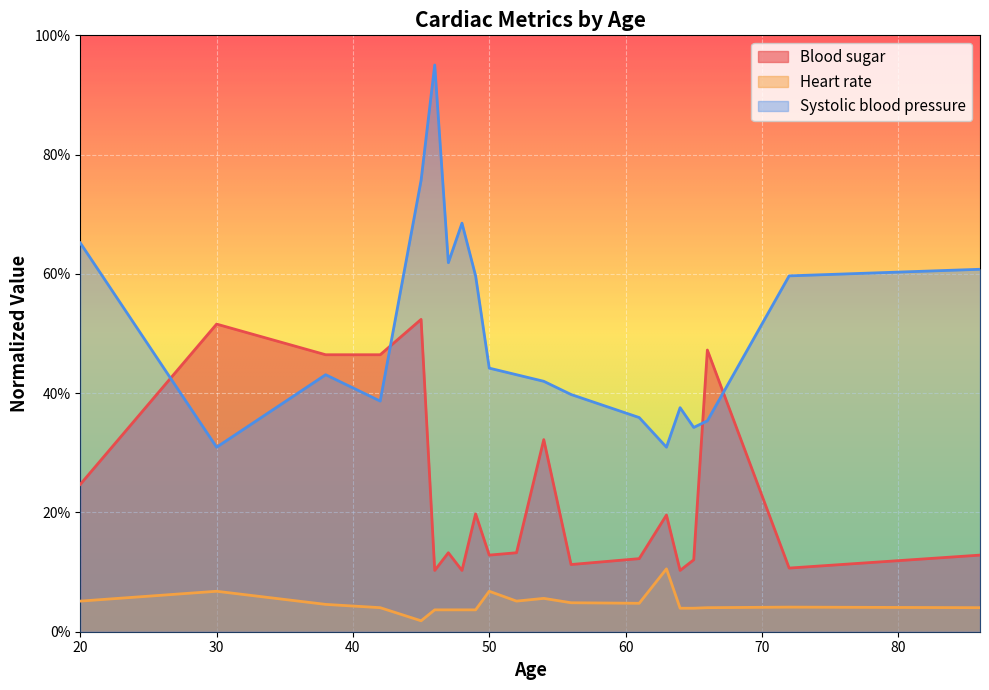

Reading left to right, list all the values displayed in this chart.

Blood sugar: 20=0.2	30=0.5	38=0.5	42=0.5	45=0.5	46=0.1	47=0.1	48=0.1	49=0.2	50=0.1	52=0.1	54=0.3	56=0.1	61=0.1	63=0.2	64=0.1	65=0.1	66=0.5	72=0.1	86=0.1
Heart rate: 20=0.1	30=0.1	38=0.0	42=0.0	45=0.0	46=0.0	47=0.0	48=0.0	49=0.0	50=0.1	52=0.1	54=0.1	56=0.0	61=0.0	63=0.1	64=0.0	65=0.0	66=0.0	72=0.0	86=0.0
Systolic blood pressure: 20=0.7	30=0.3	38=0.4	42=0.4	45=0.8	46=1.0	47=0.6	48=0.7	49=0.6	50=0.4	52=0.4	54=0.4	56=0.4	61=0.4	63=0.3	64=0.4	65=0.3	66=0.4	72=0.6	86=0.6